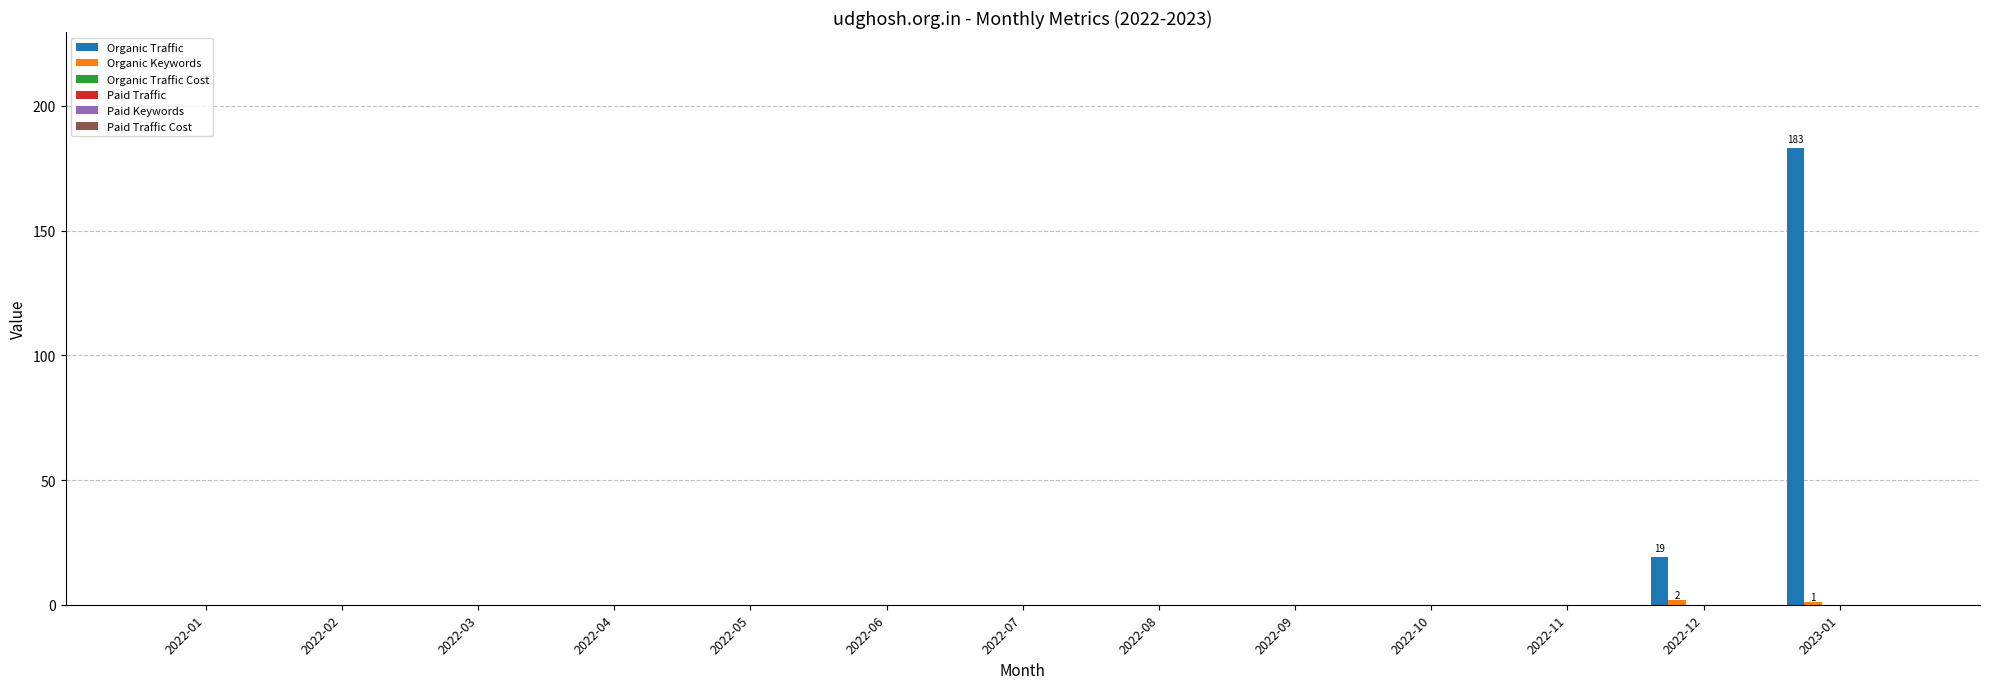

What is the sum of all Organic Traffic values?

202